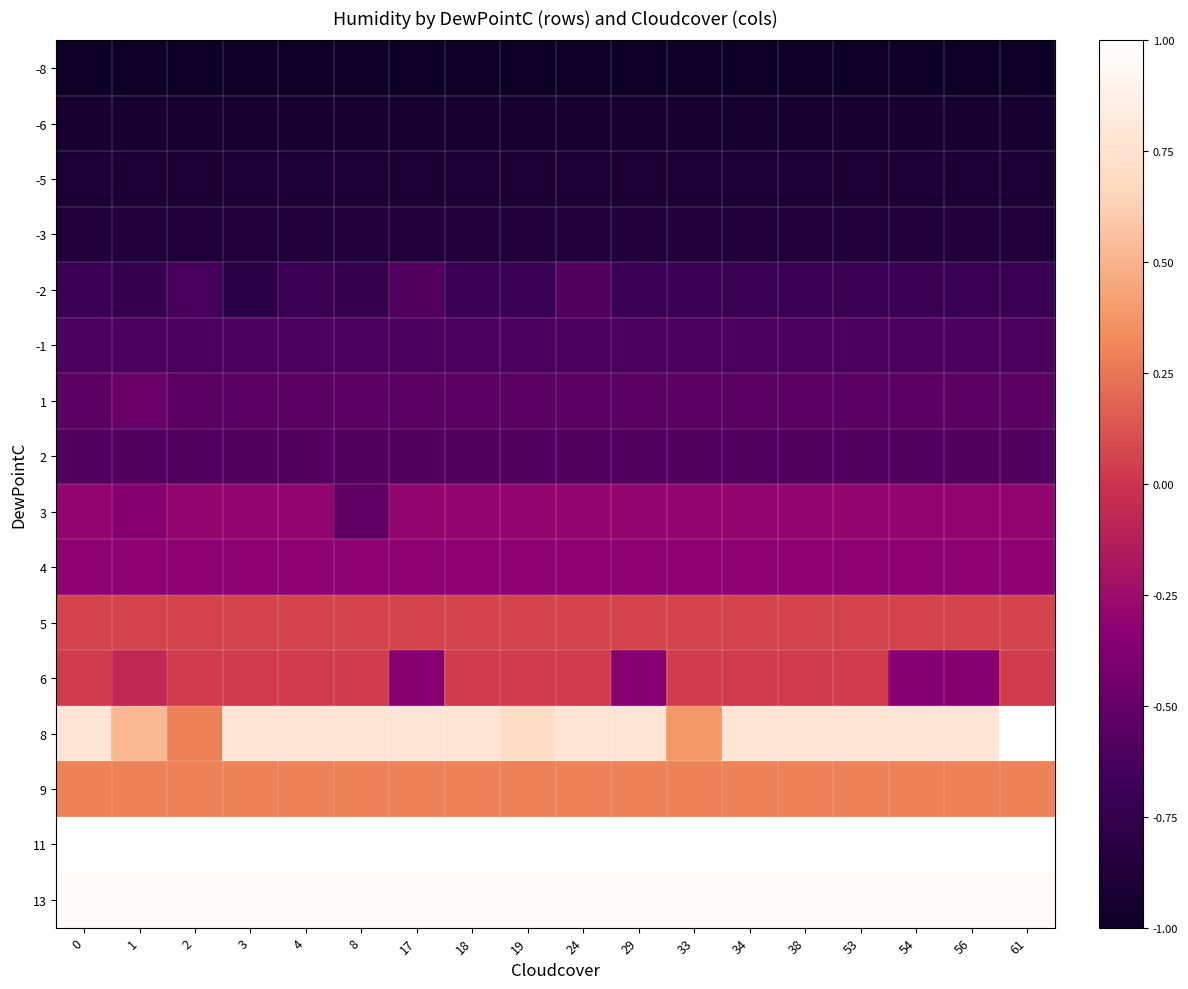

Which has a higher value, 34 or 19?

34